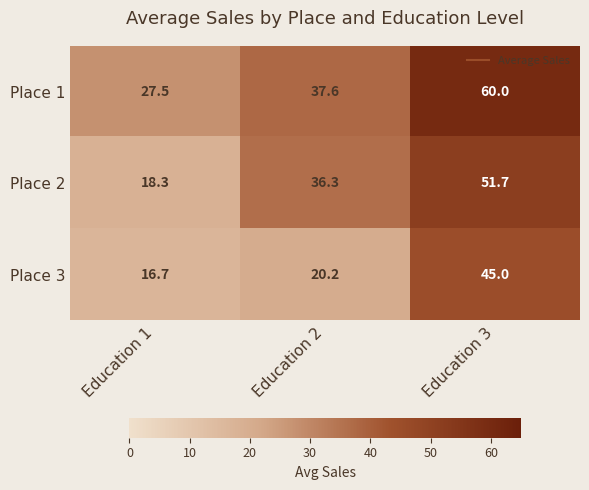

What is the total value across all series at Education 3?

156.7